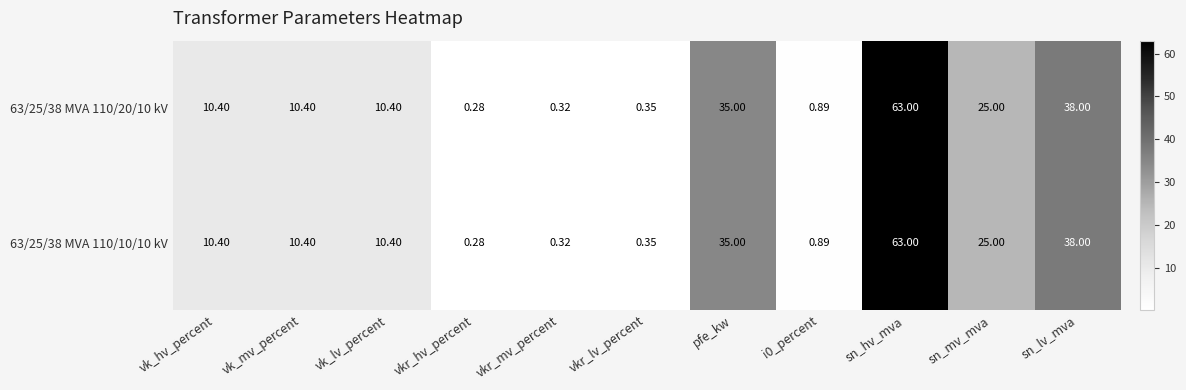

Is the value of 63/25/38 MVA 110/10/10 kV at vk_mv_percent greater than the value of 63/25/38 MVA 110/20/10 kV at vkr_mv_percent?

Yes